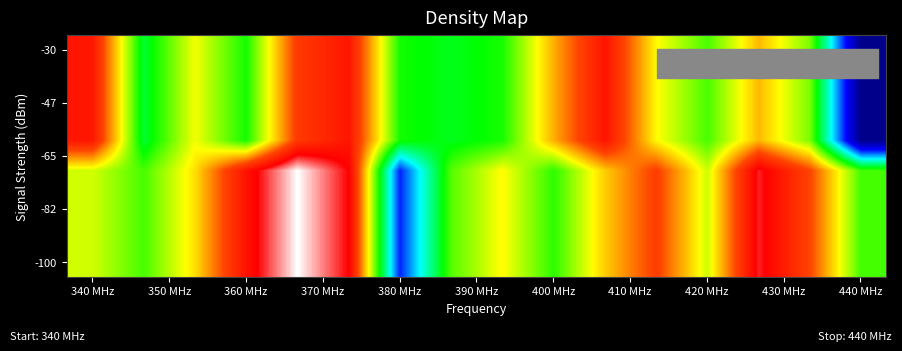

Which label corresponds to the smallest value in the chart?

440 MHz